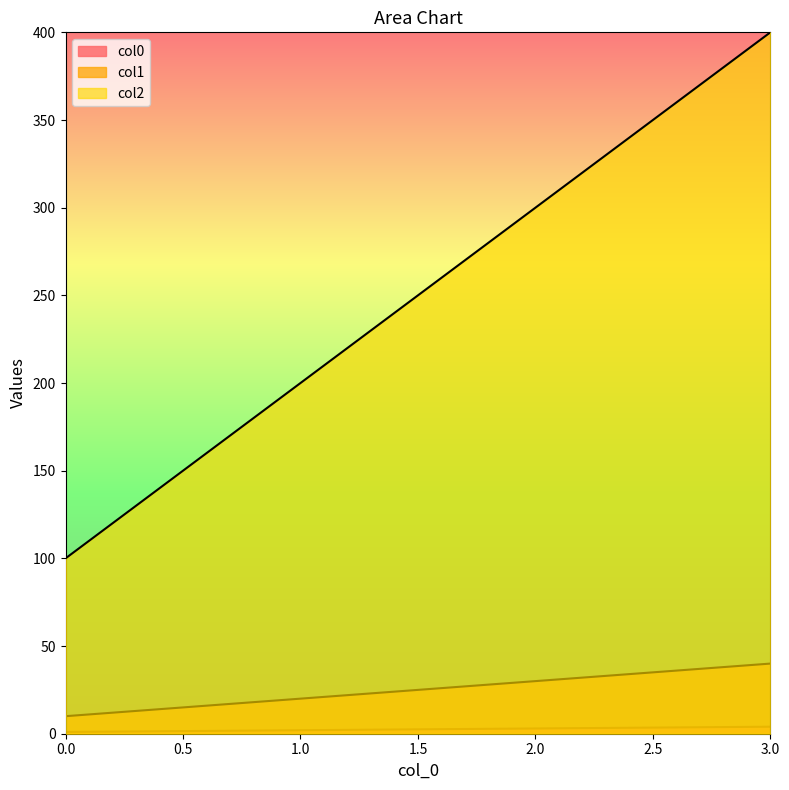

Reading left to right, list all the values displayed in this chart.

col0: 1	2	3	4
col1: 10	20	30	40
col2: 100	200	300	400